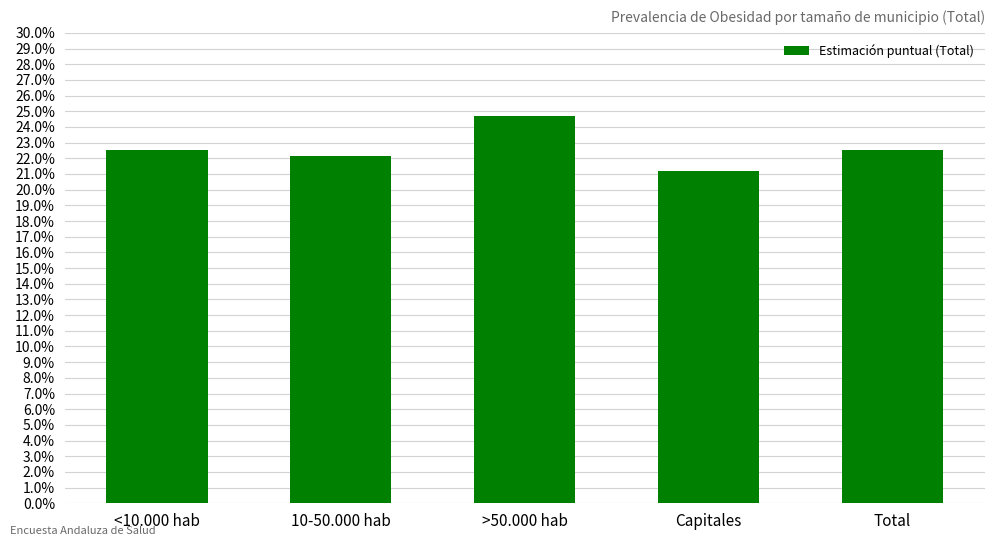

What value does the data have at Capitales?

0.2